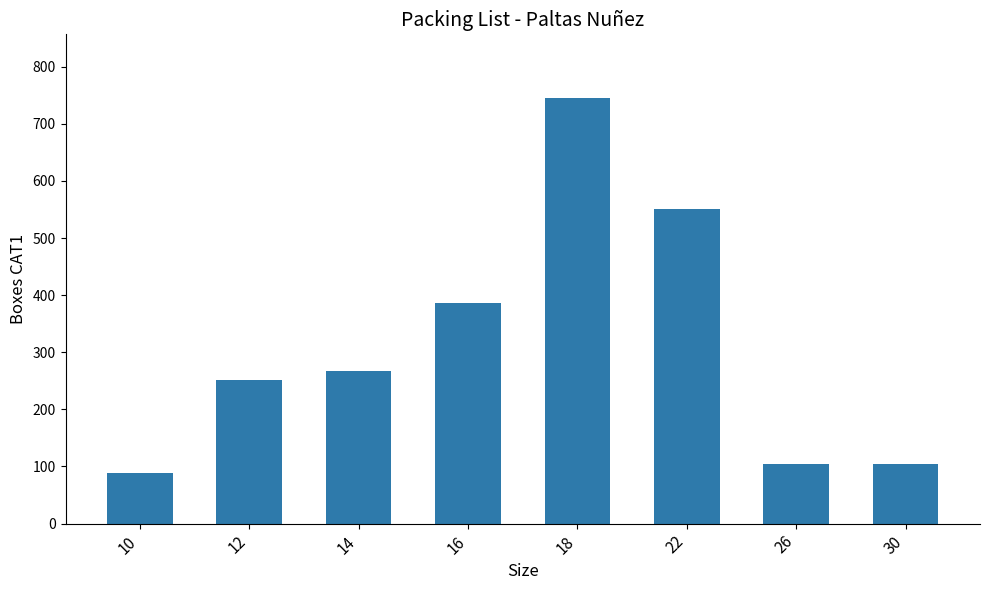

Reading right to left, what are all the values shown in this chart?

104	104	551	745	386	267	251	88